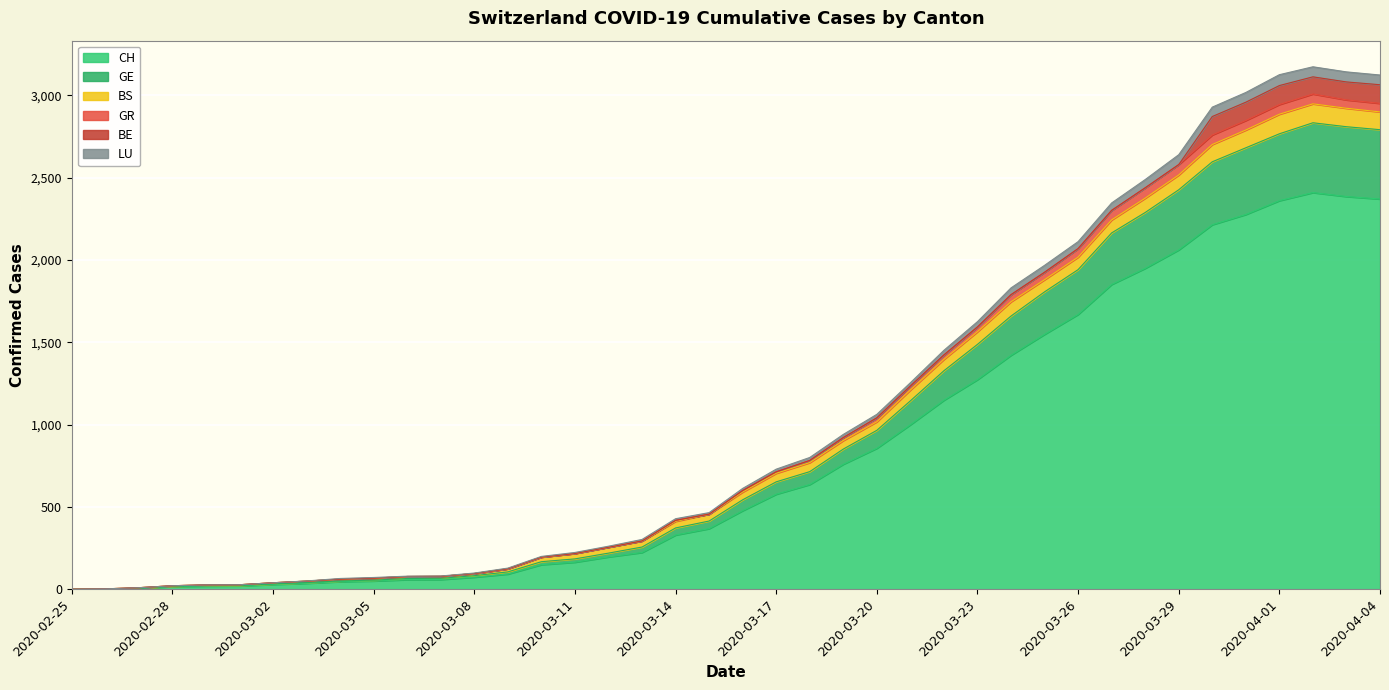

Where does the GR series first go above 599?

2020-03-17